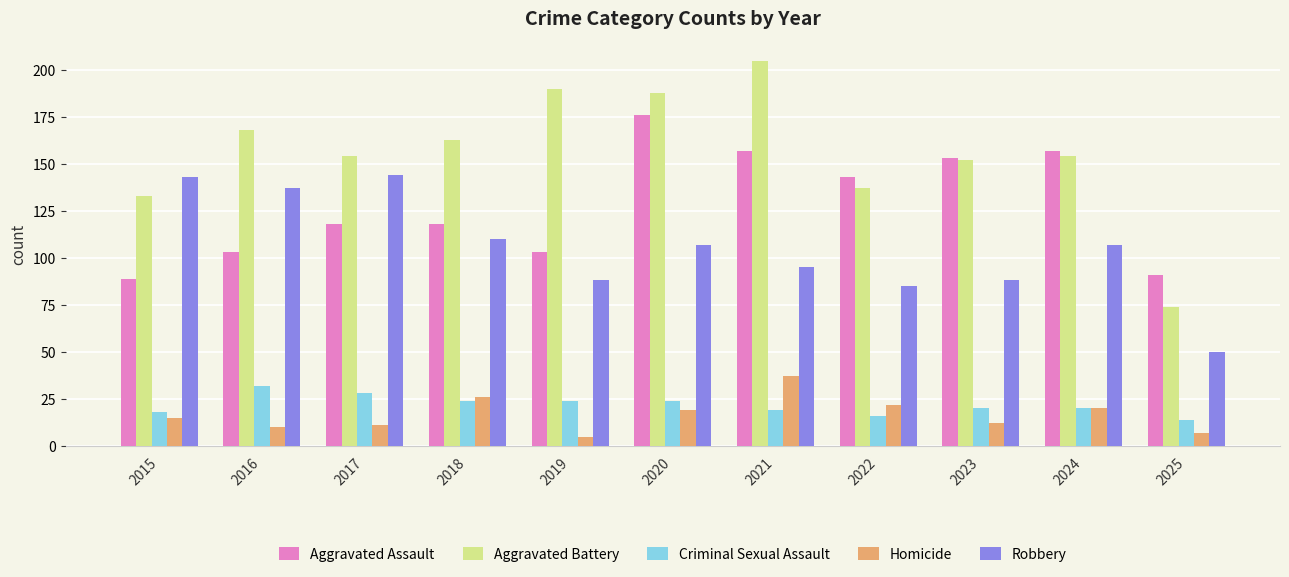

Between 2020 and 2024, which series saw the biggest shift?

Aggravated Battery